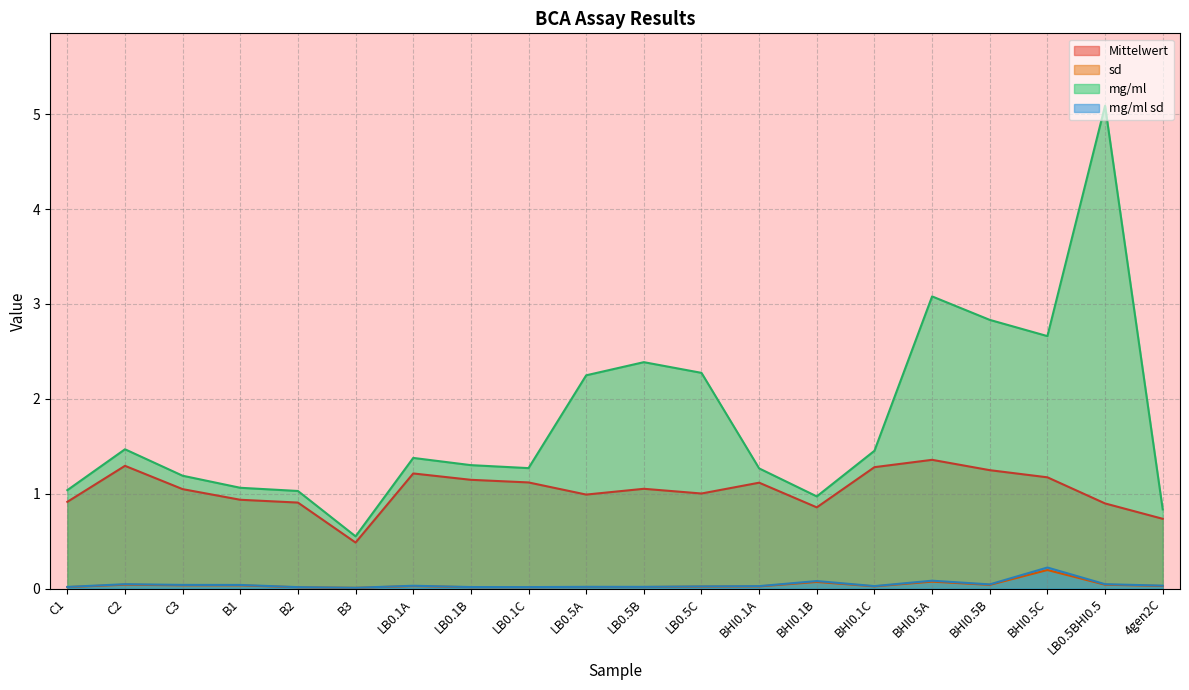

At which category is the sum across all series the highest?

LB0.5BHI0.5